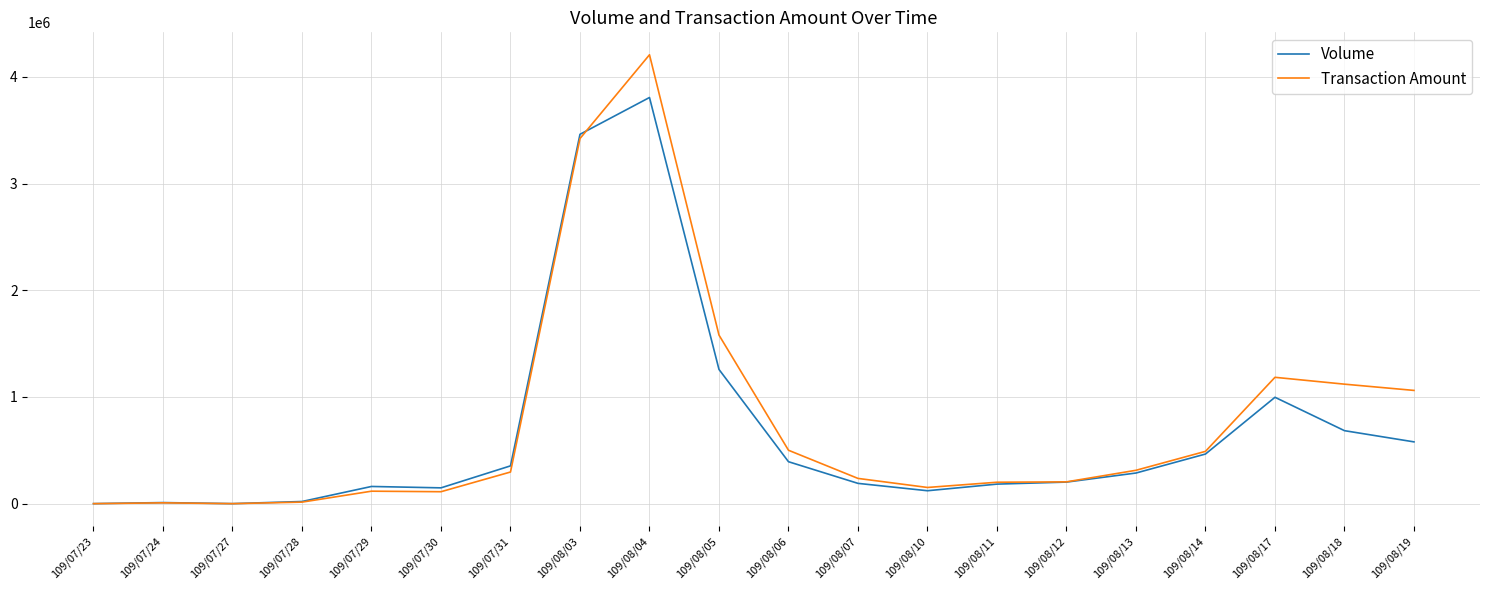

True or false: Transaction Amount and Volume cross at least once.

True